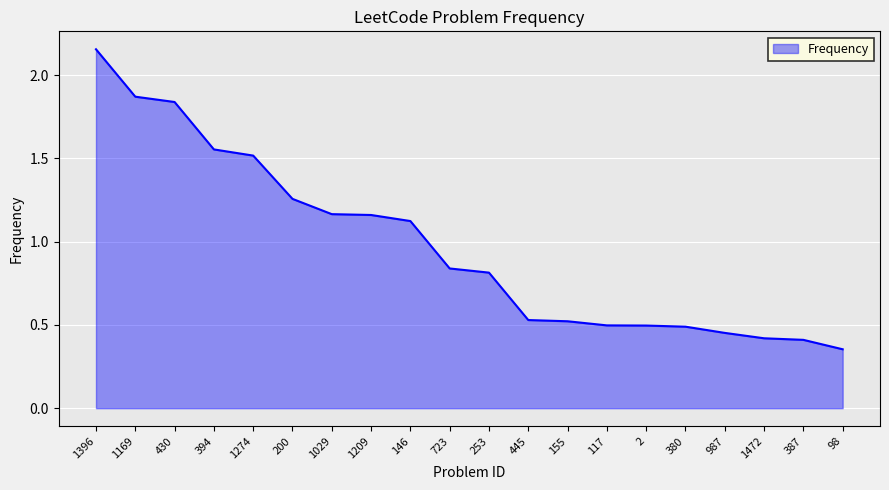

How many lines are shown in the chart?

1